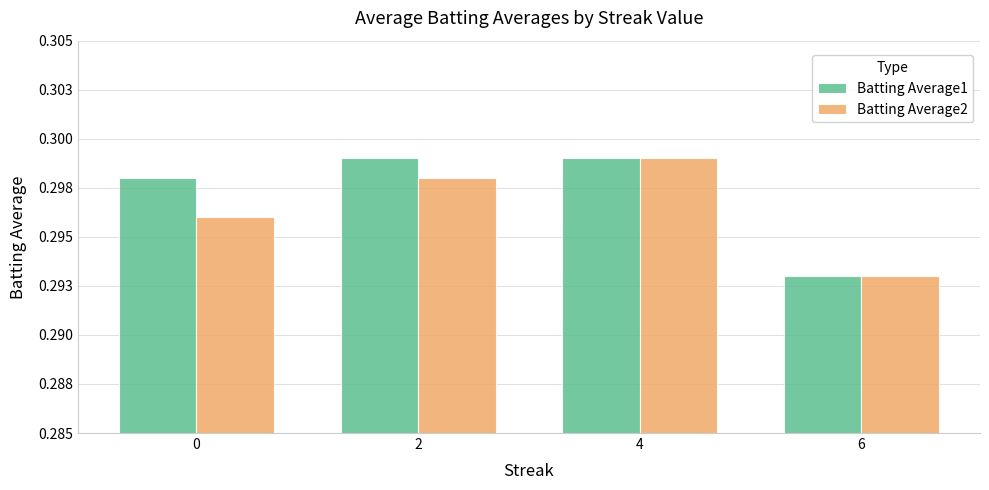

Count the Batting Average2 values in the range 0 to 1.

4